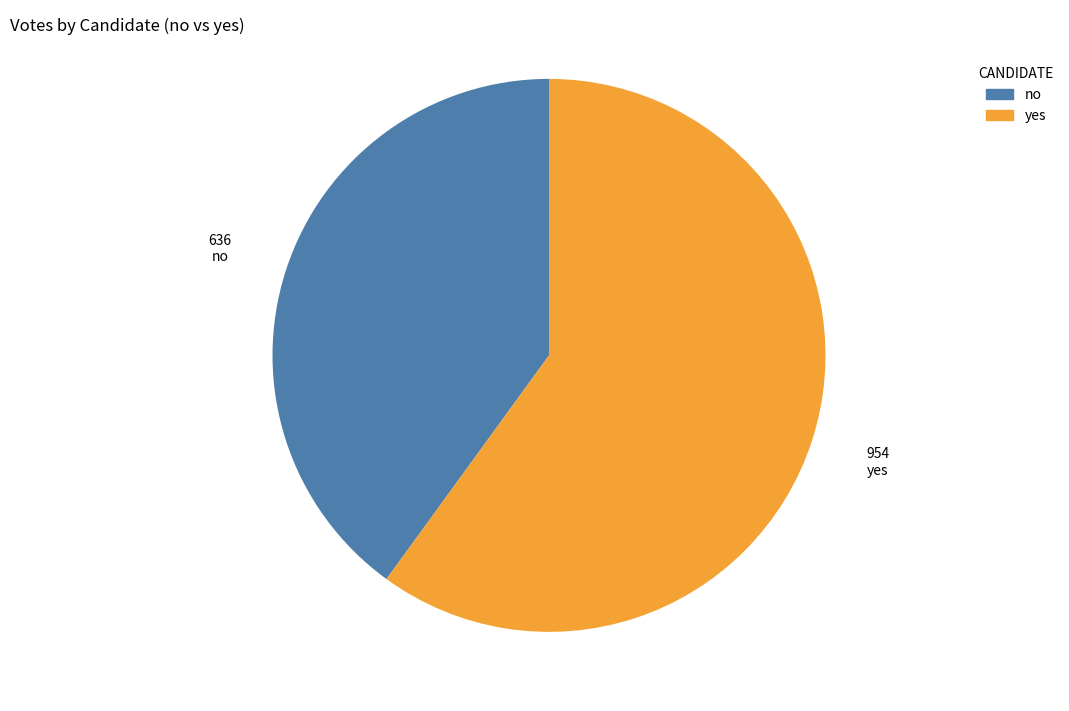

What is the majority slice?

yes